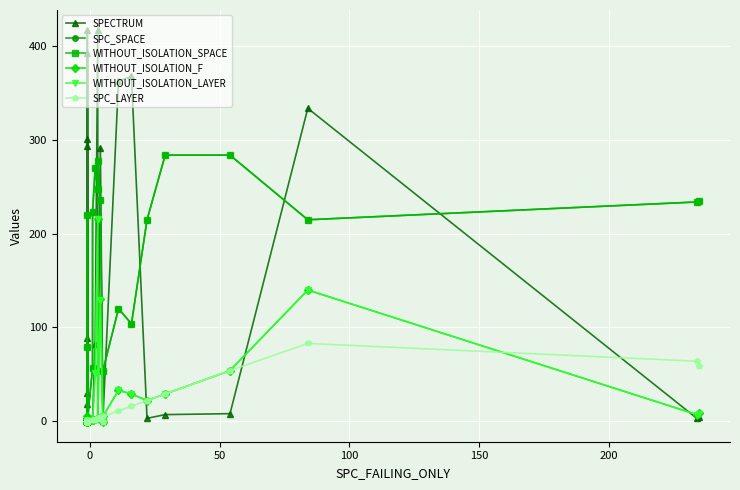

True or false: WITHOUT_ISOLATION_LAYER and SPC_SPACE intersect in this chart.

False